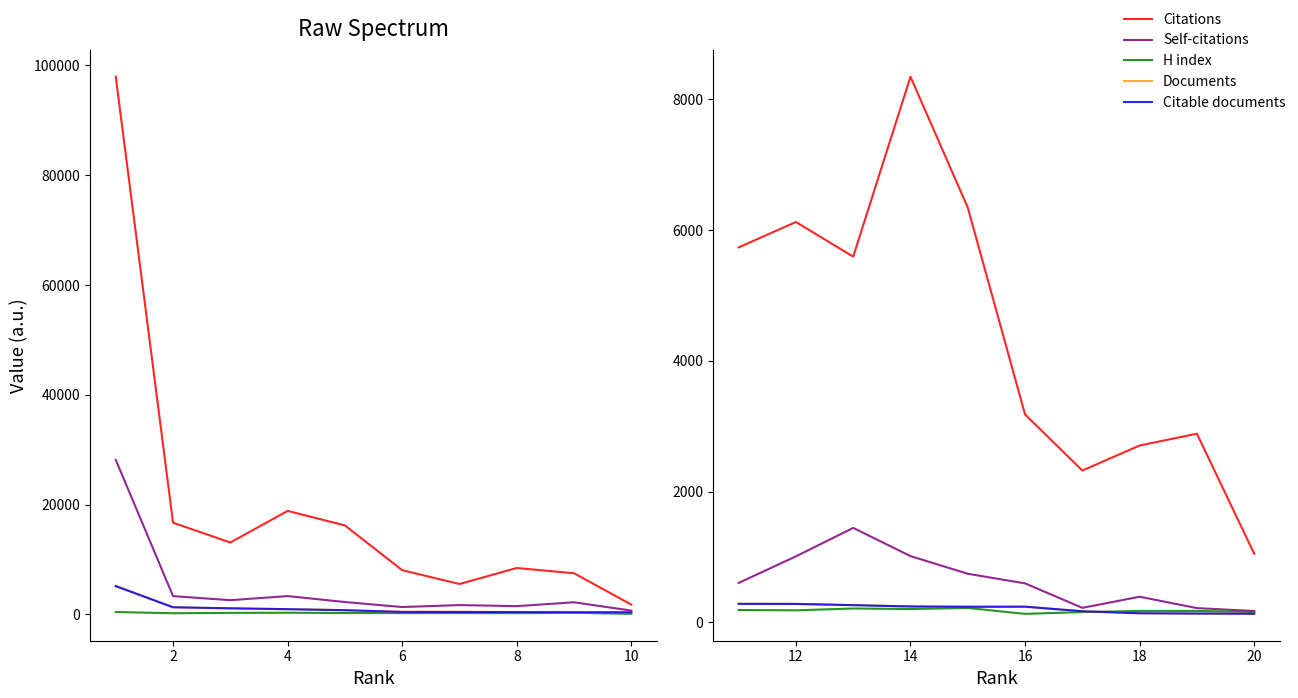

Which series has the largest total across all categories?

Citations